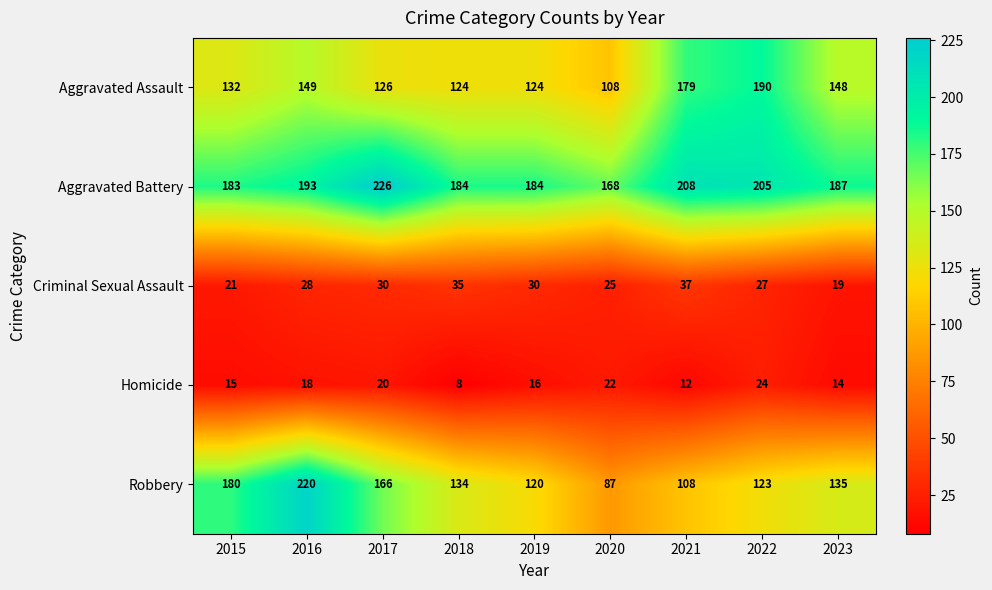

What is the total value across all series at 2022?

569